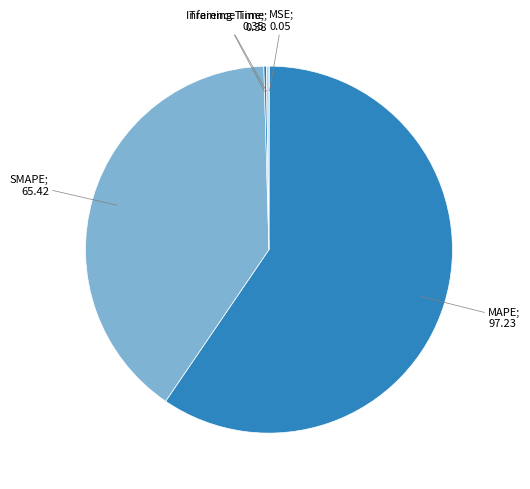

Which slice represents more than half of the pie?

MAPE